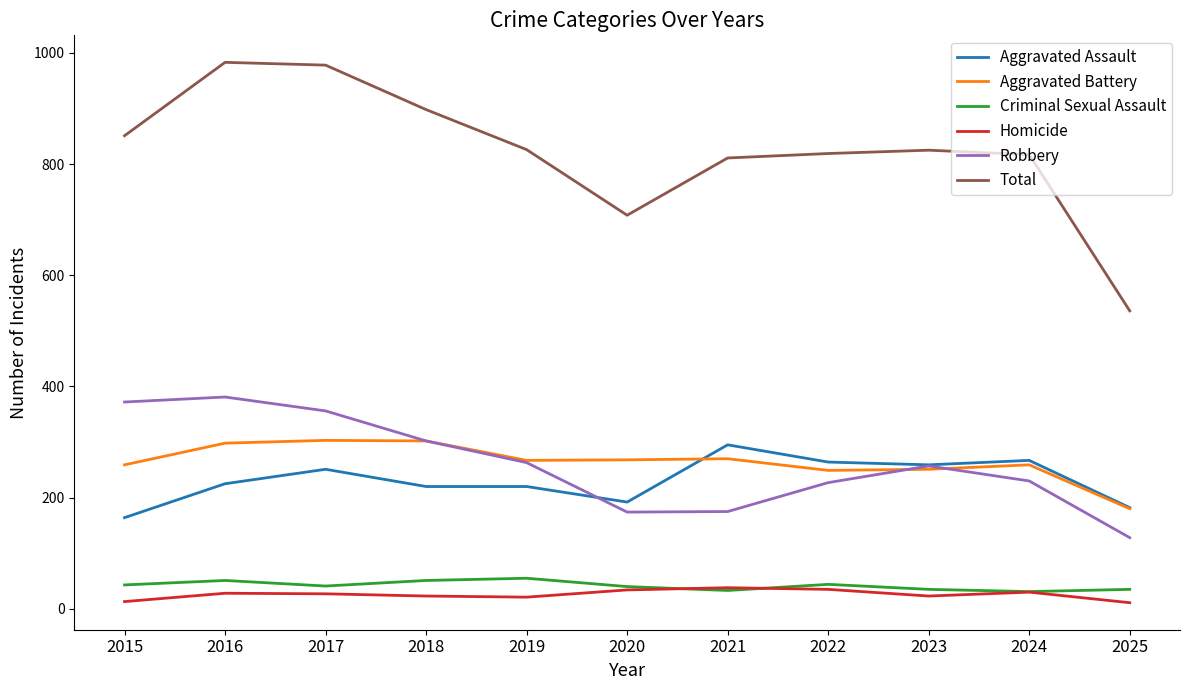

True or false: Aggravated Assault has a value of 264 at 2022.

True